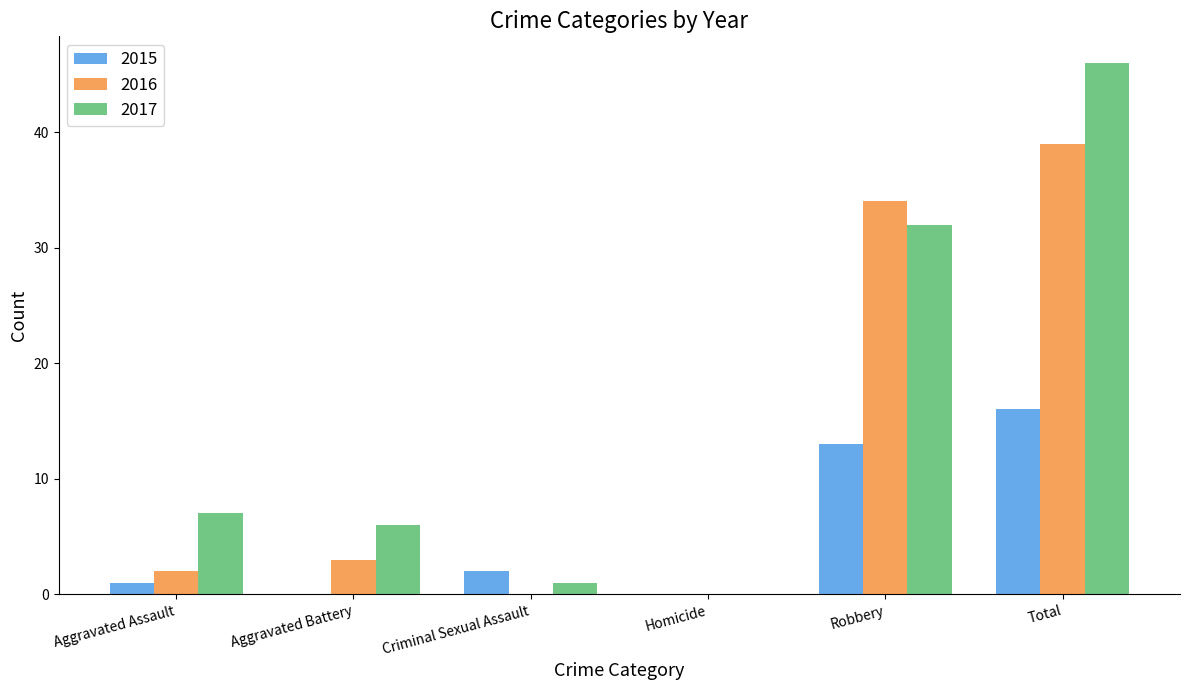

Reading left to right, list all the values displayed in this chart.

2015: 1	0	2	0	13	16
2016: 2	3	0	0	34	39
2017: 7	6	1	0	32	46